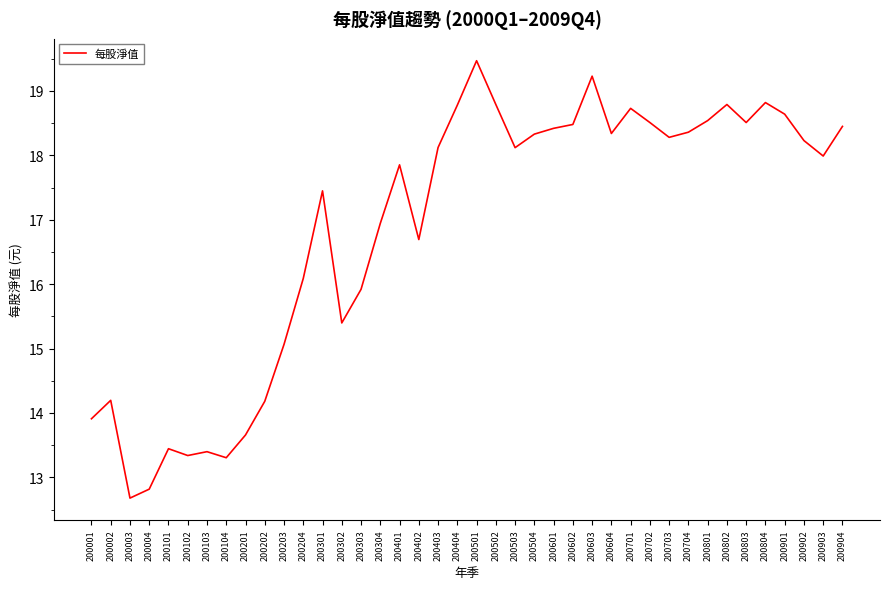

Which has a higher value, 200603 or 200903?

200603